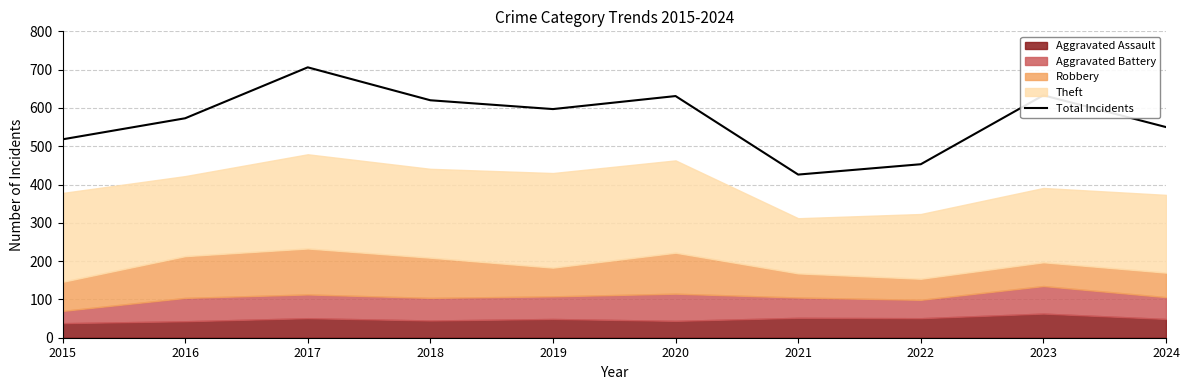

True or false: the data shows 920 at 2023.

False